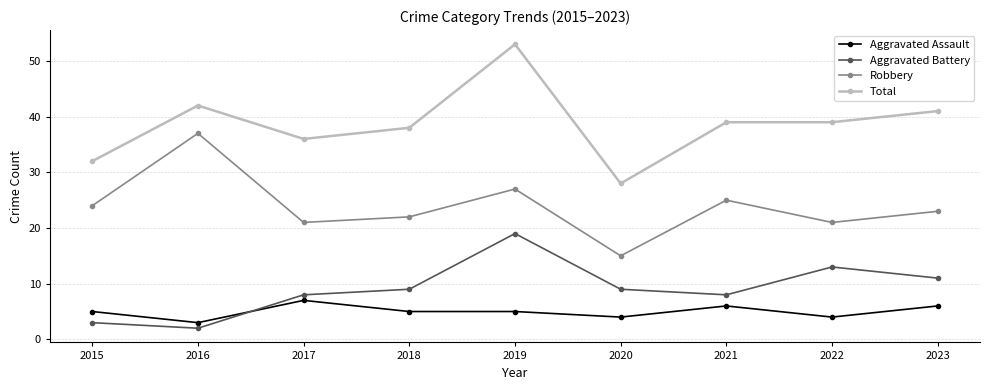

Which series ends up on top after the final intersection of Aggravated Assault and Aggravated Battery?

Aggravated Battery